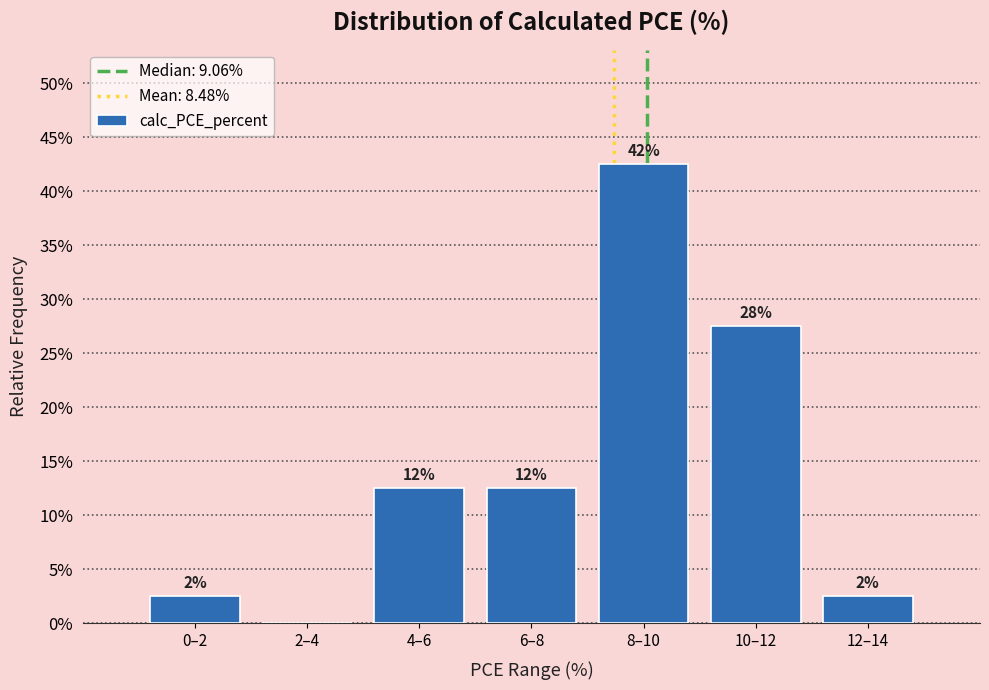

Are the bars horizontal?

No